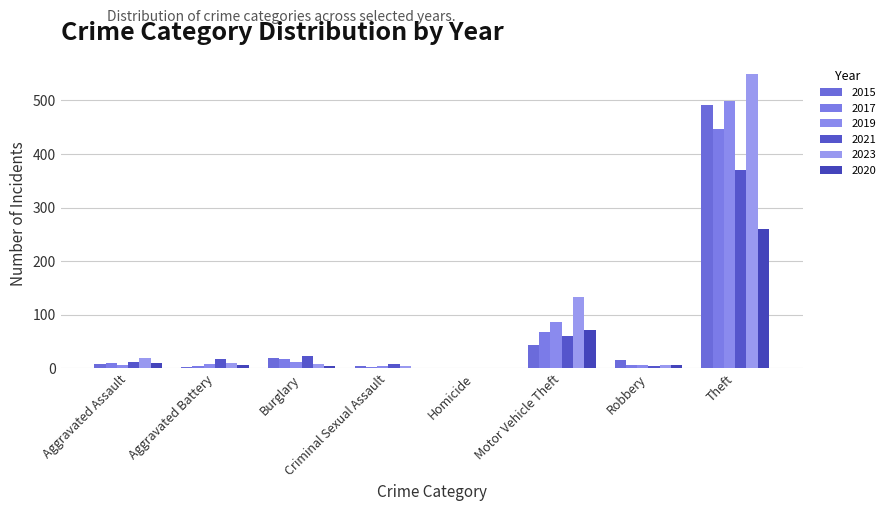

Rank the series by their maximum value, from lowest to highest.

2020, 2021, 2017, 2015, 2019, 2023